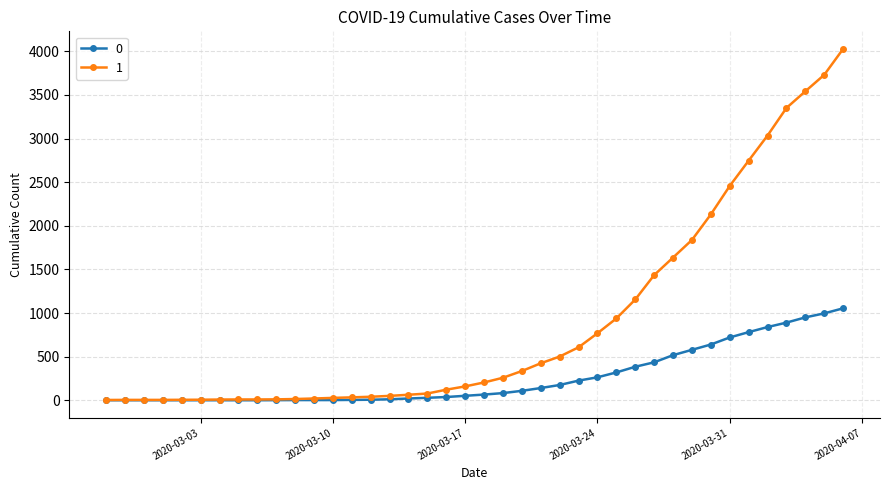

What is the greatest value displayed?

4028